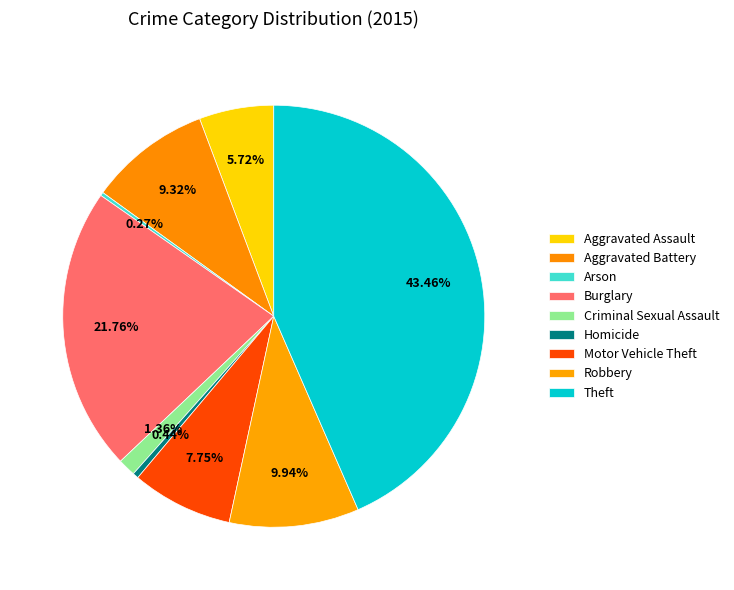

To the nearest percent, what percentage of the pie is Criminal Sexual Assault?

1%